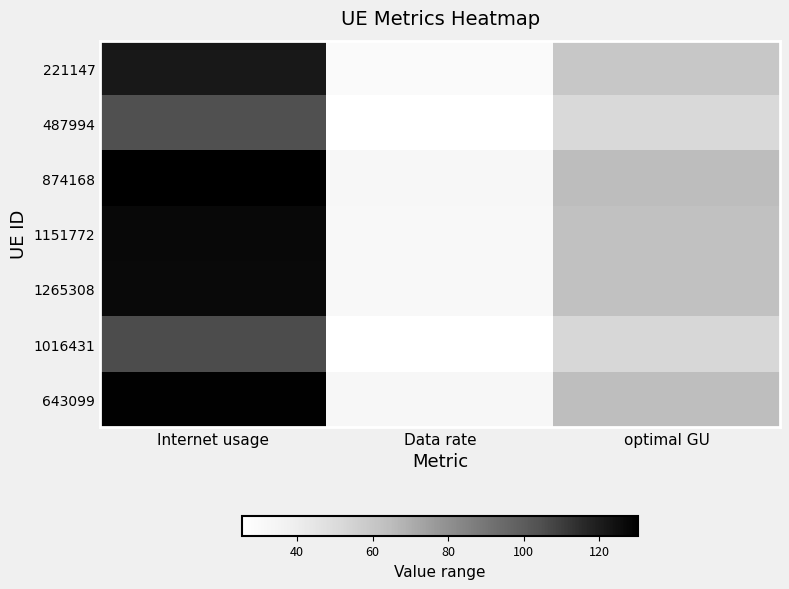

Which series changed the most between Internet usage and optimal GU?

874168